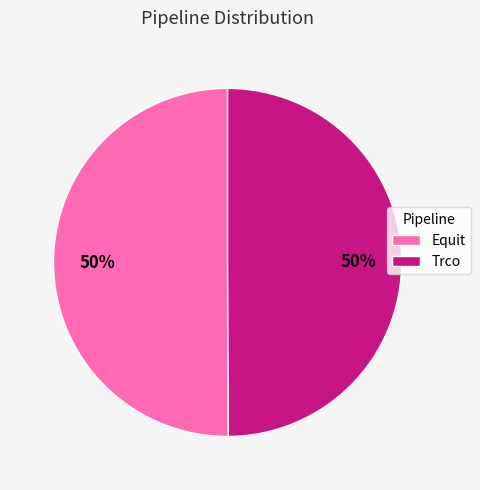

To the nearest percent, what is the combined percentage of Equit and Trco?

100%